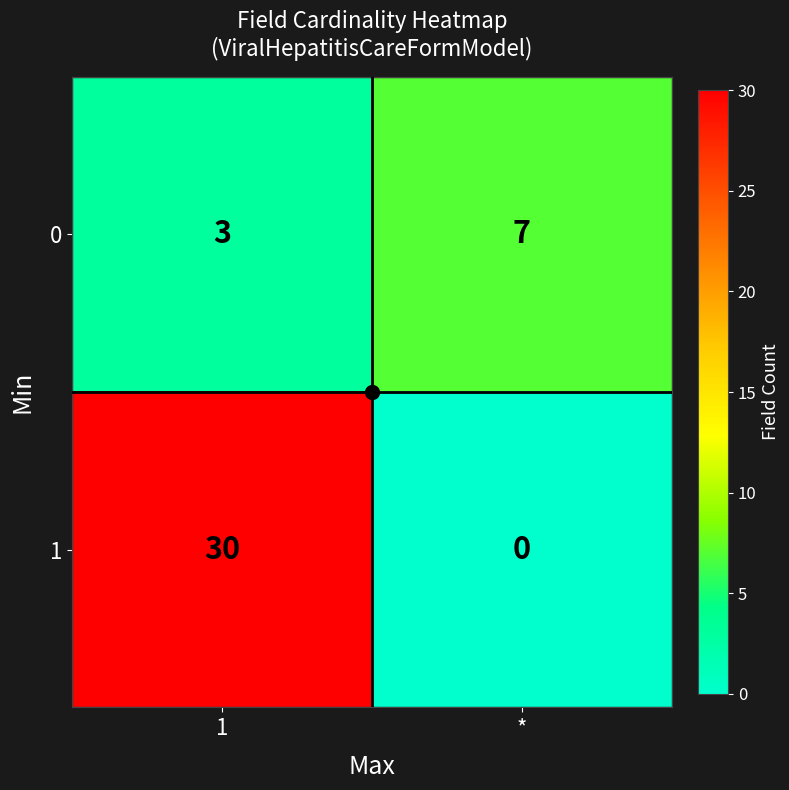

The value of 1 at * is 0. True or false?

True